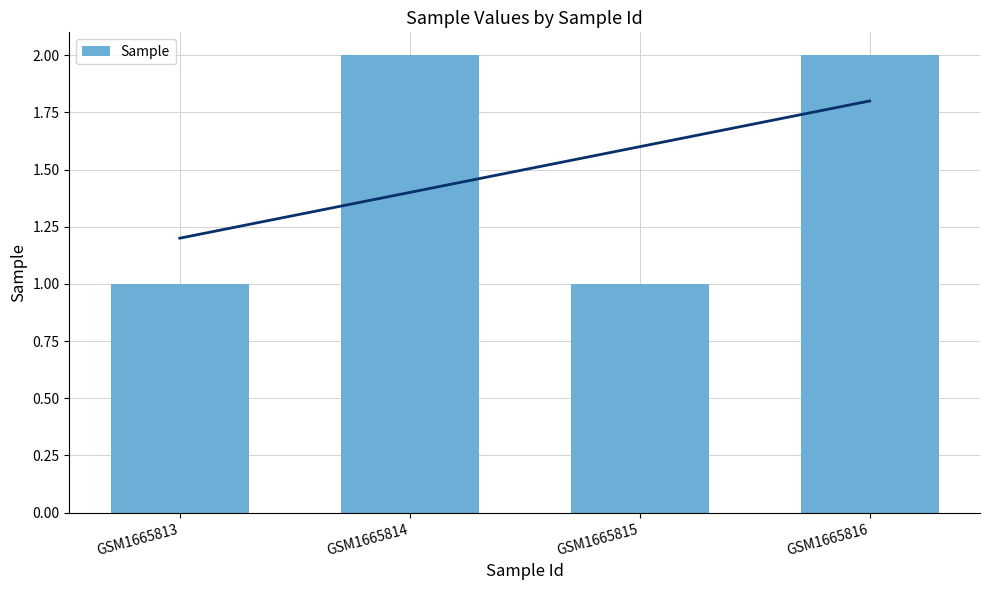

What is the value of the 4th bar from the left?

2